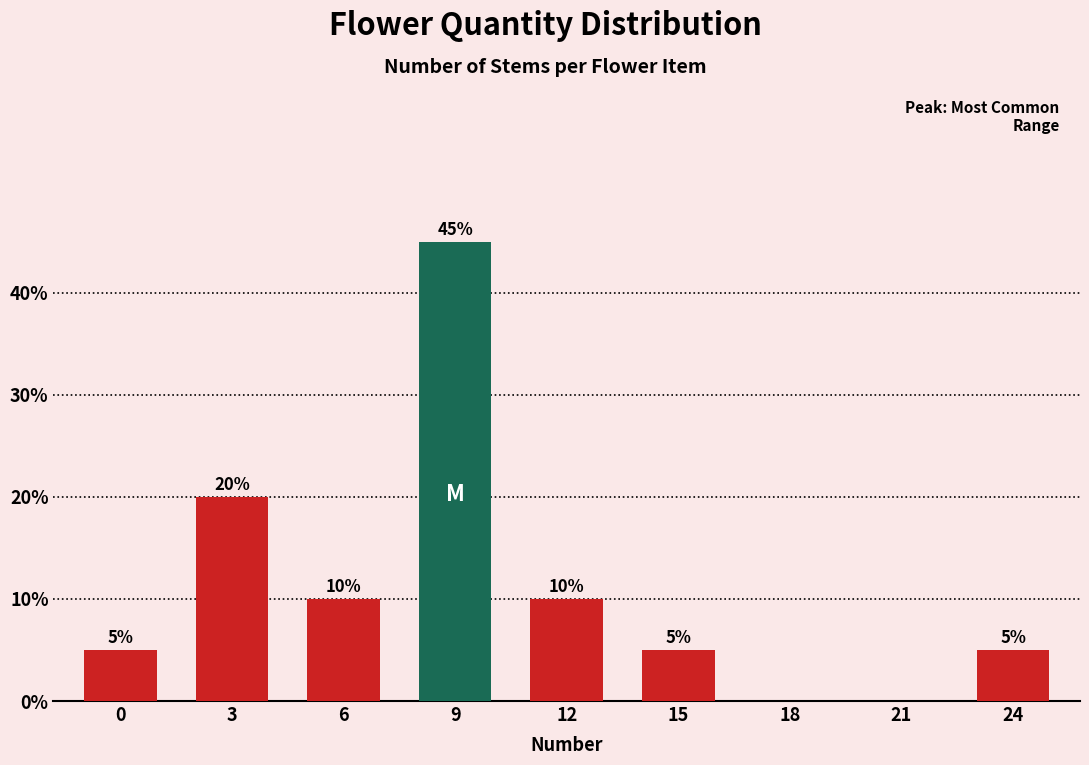

Reading left to right, list all the values displayed in this chart.

0=5	3=20	6=10	9=45	12=10	15=5	18=0	21=0	24=5